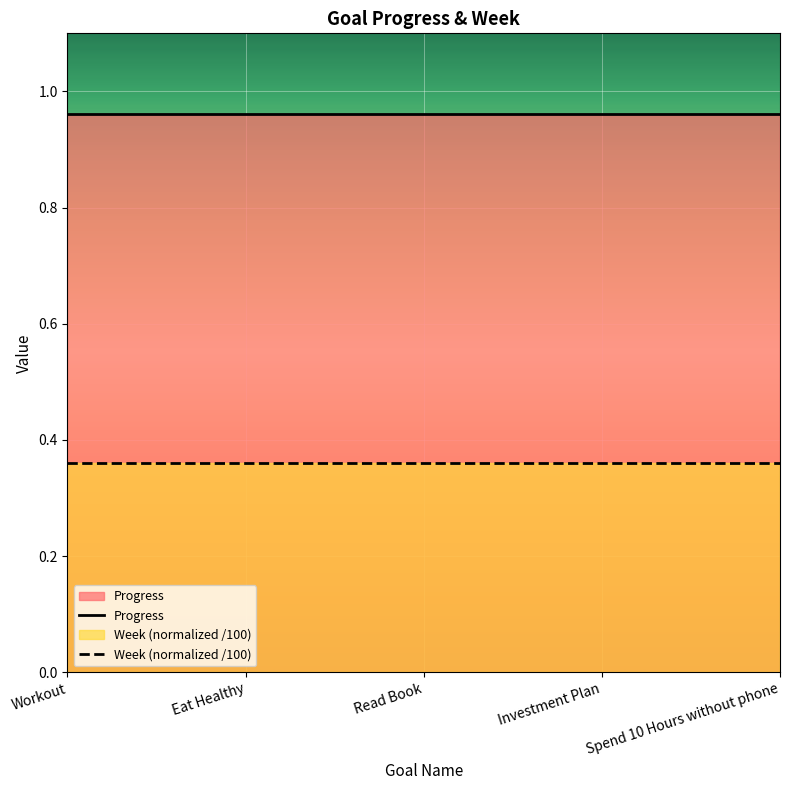

Rank the series by their maximum value, from highest to lowest.

Progress, Week (normalized /100)